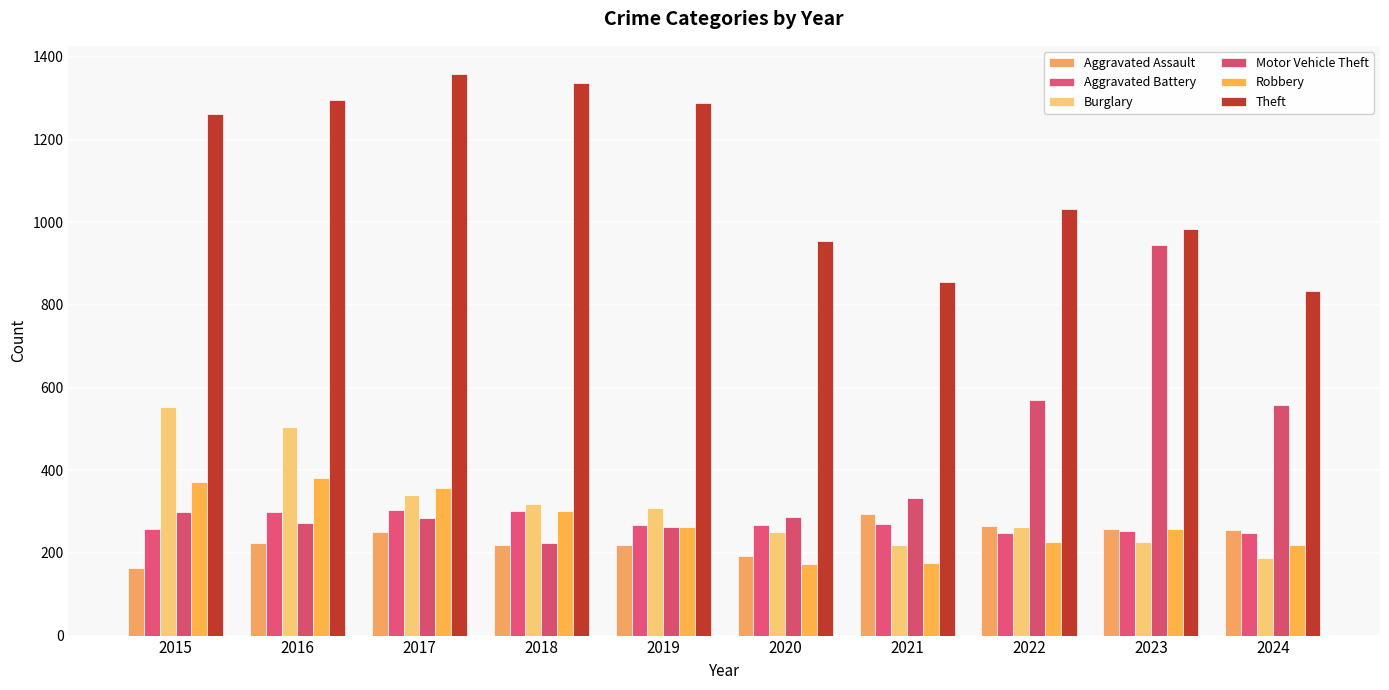

How many groups of bars are there?

10